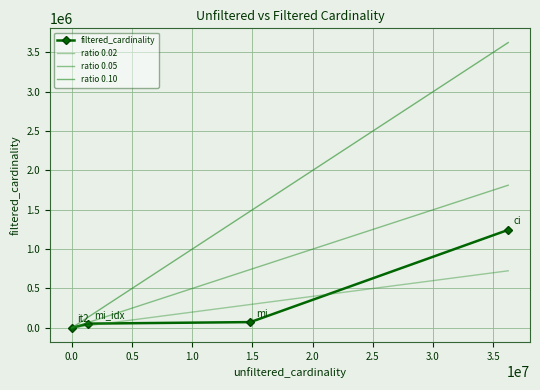

What is the value of the ratio 0.02 point at the 4th from the left?

724886.9